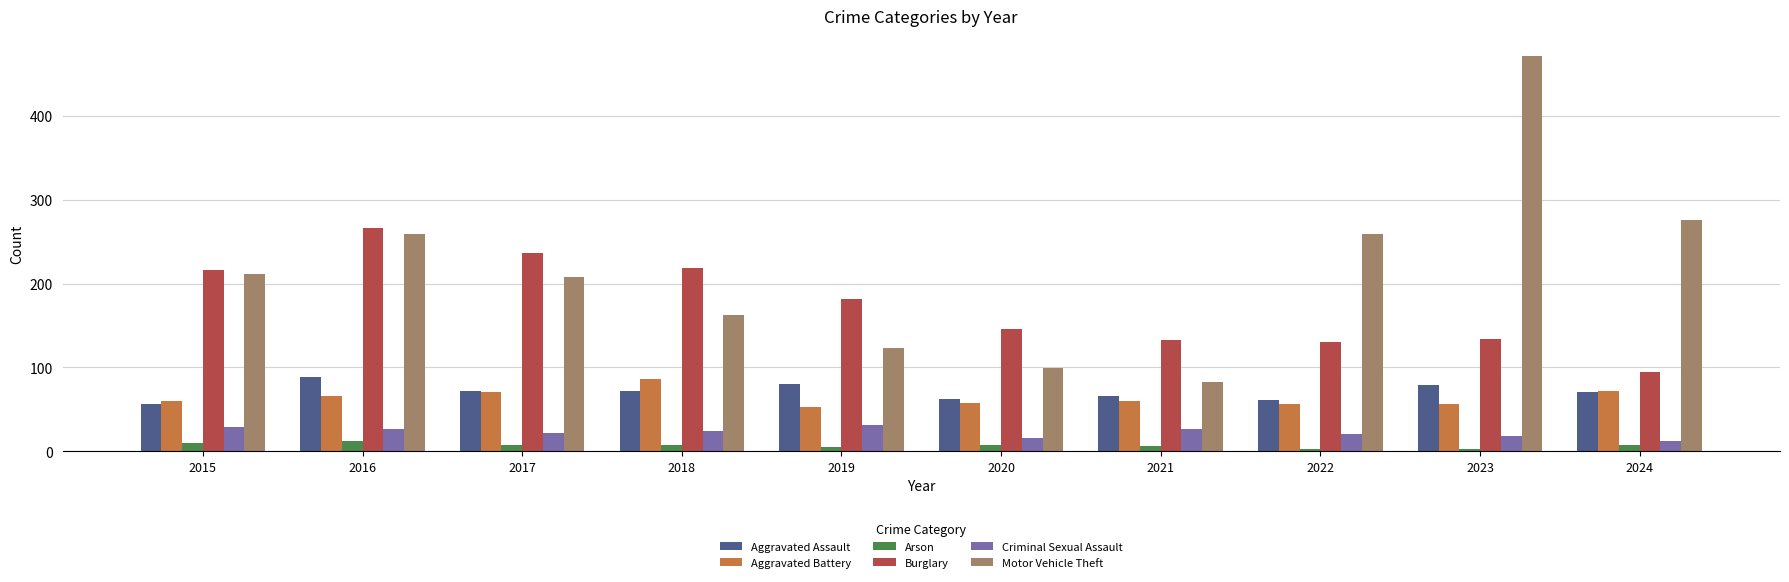

At which label does Burglary reach its minimum?

2024